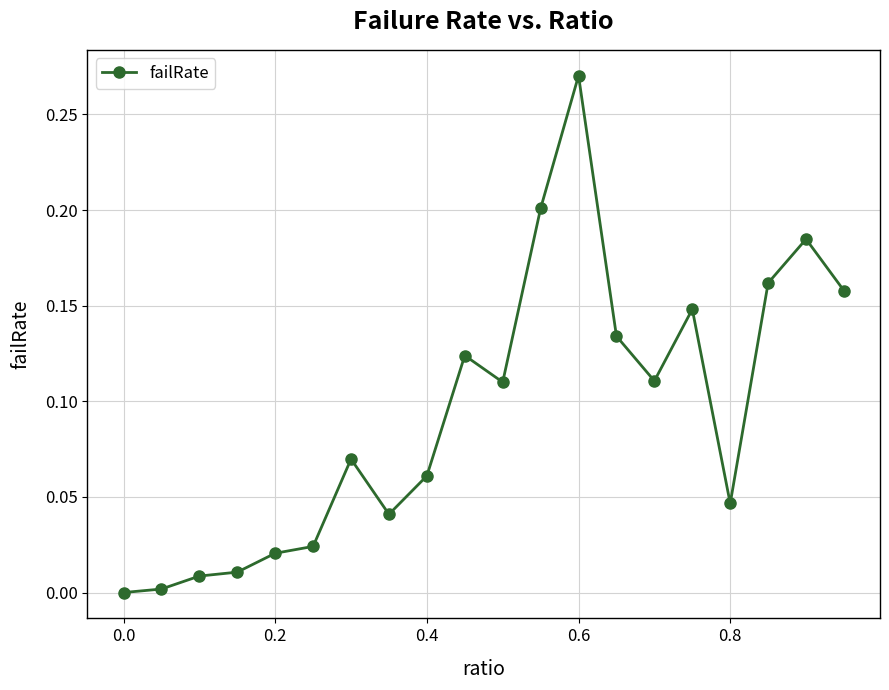

What is the sum of all values?

1.9